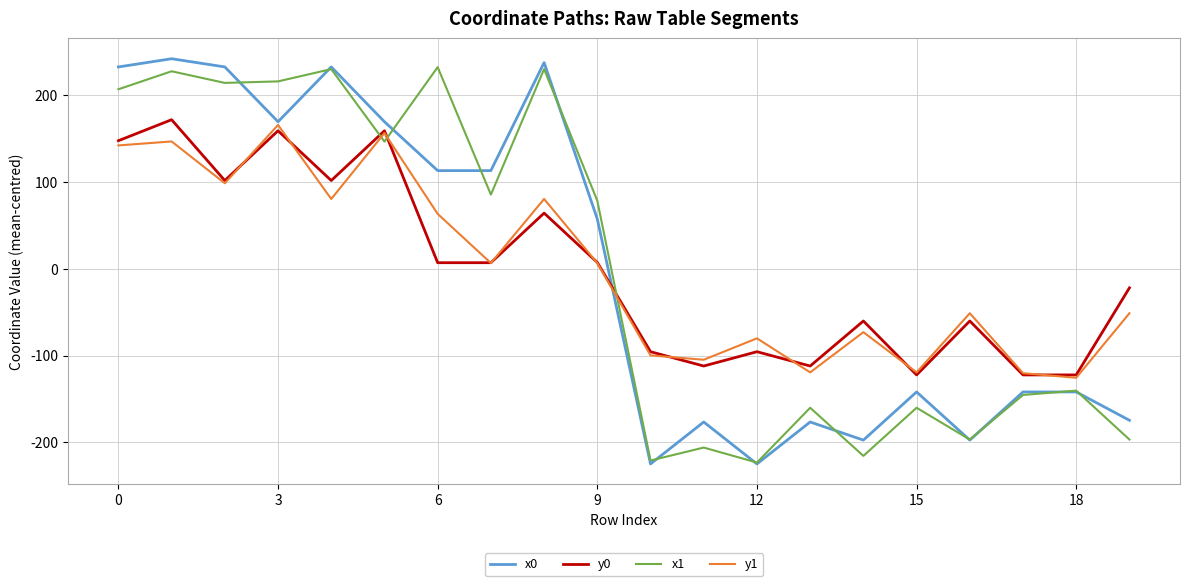

Which series has the widest spread of values?

x0